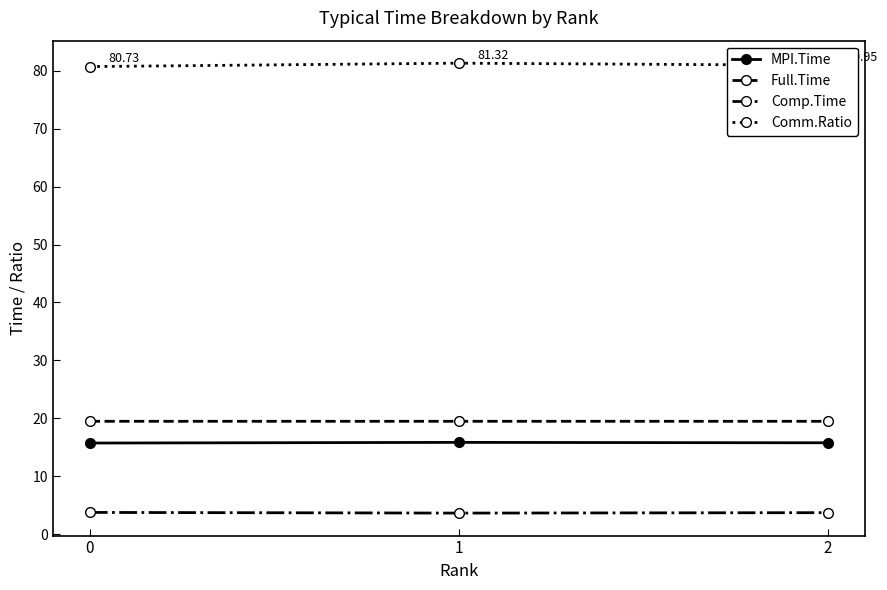

What is the lowest value of the Comm.Ratio series?

80.7